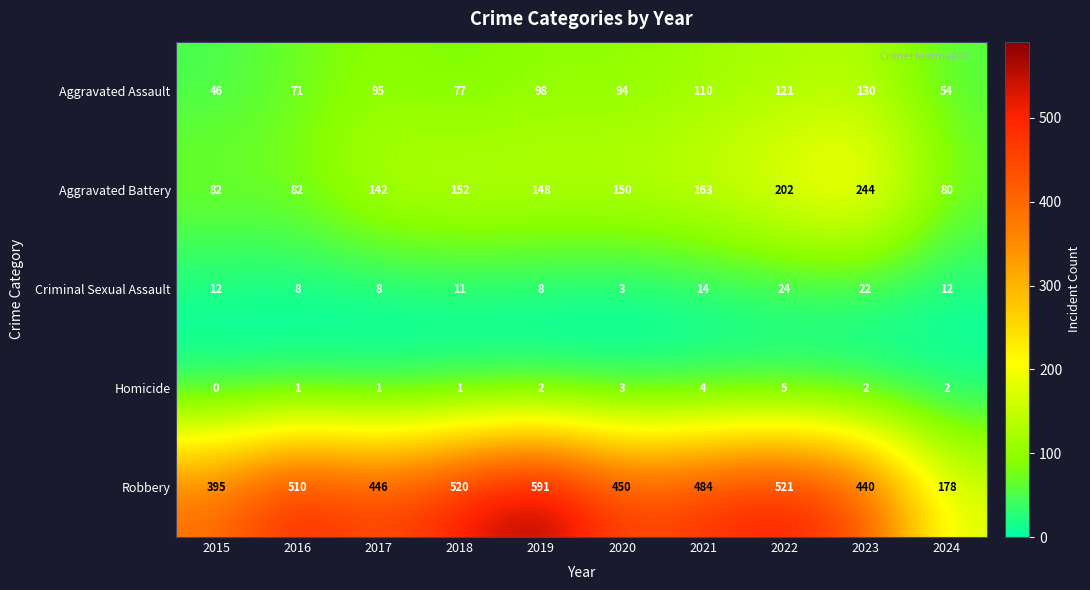

What is the difference between the second highest and second lowest values in the Homicide series?

3